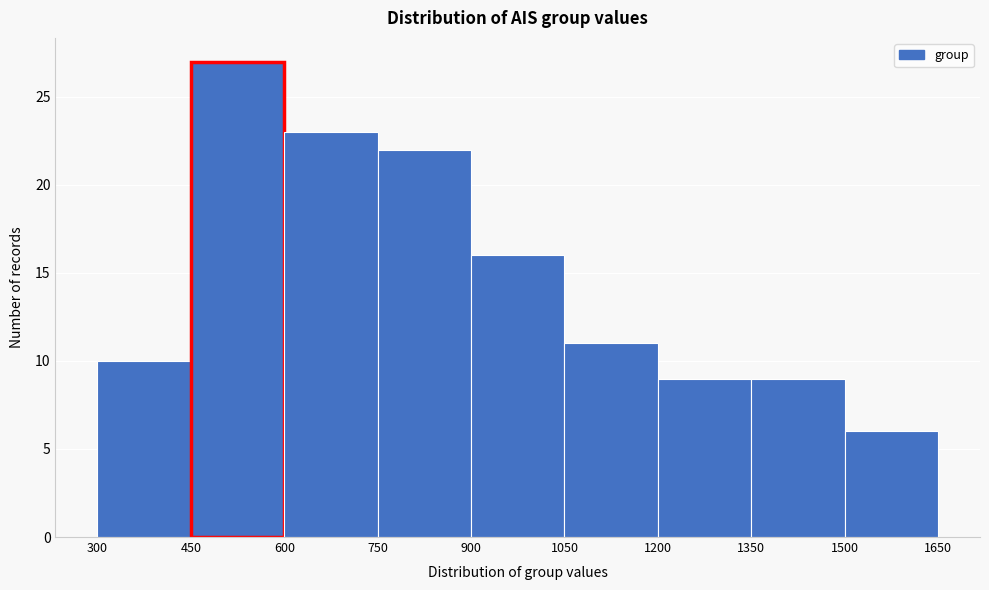

How tall is the bar that spans 1200 to 1350 on the x-axis? The values are not printed on the chart, so give them approximately, as read against the axis.

9